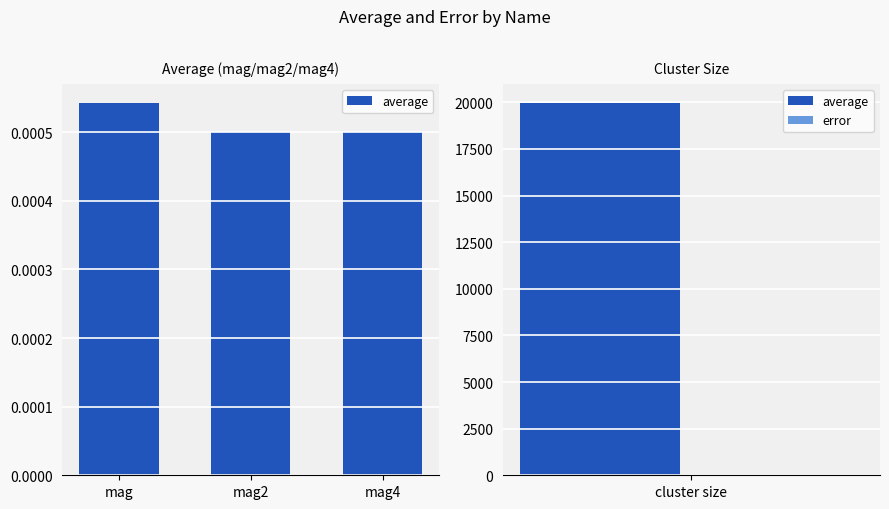

Rank the categories by value from lowest to highest.

mag4, mag2, mag